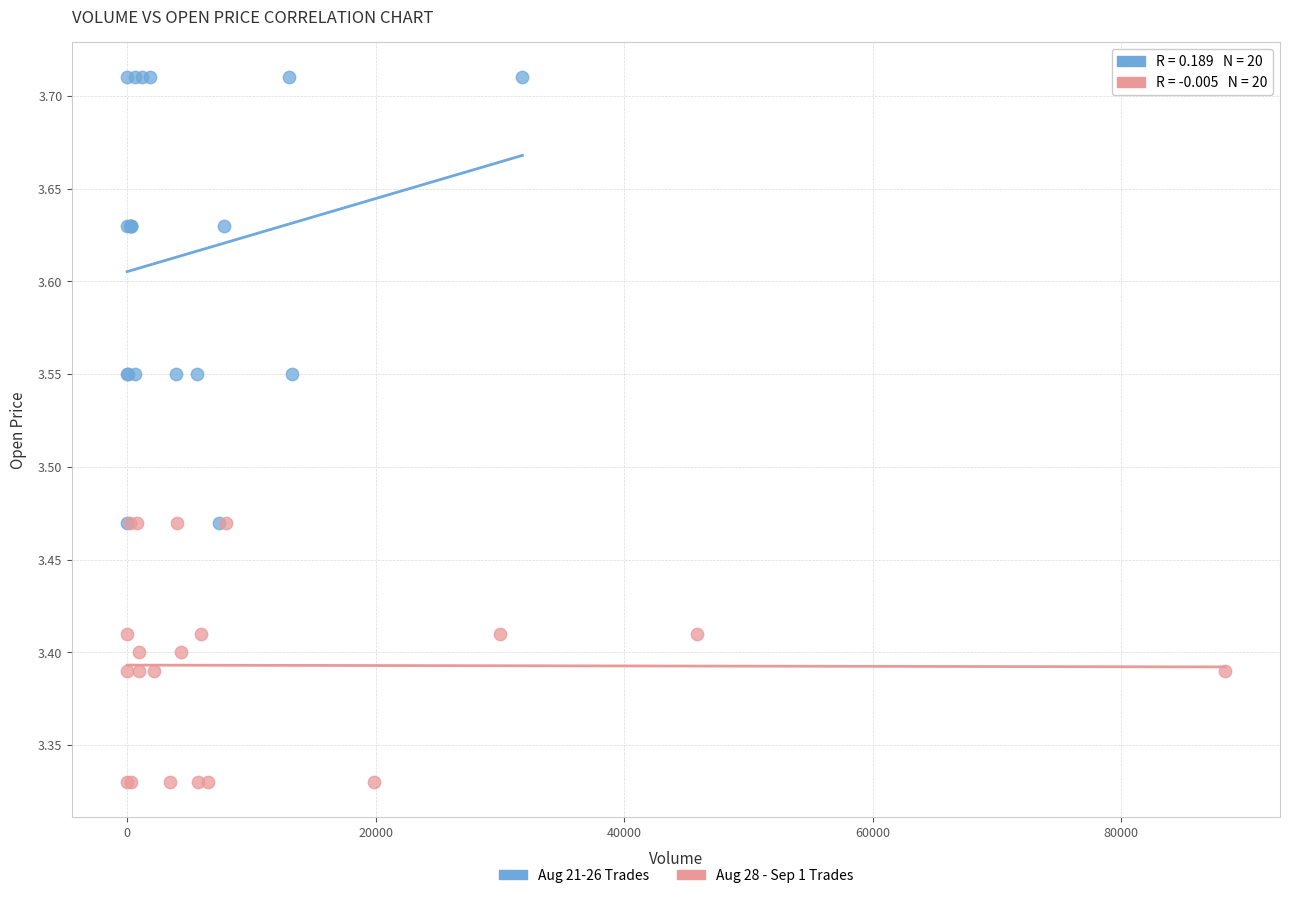

Which series contains the lowest Y value?

Aug 28 - Sep 1 Trades